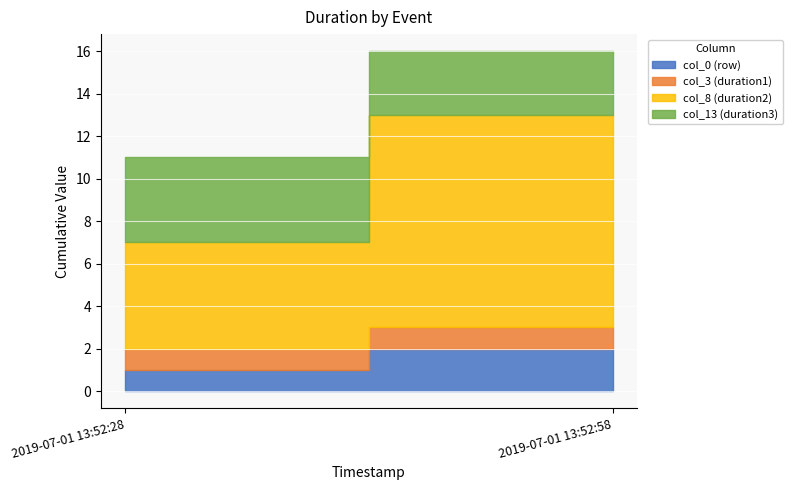

At which label does col_0 reach its minimum?

2019-07-01 13:52:28